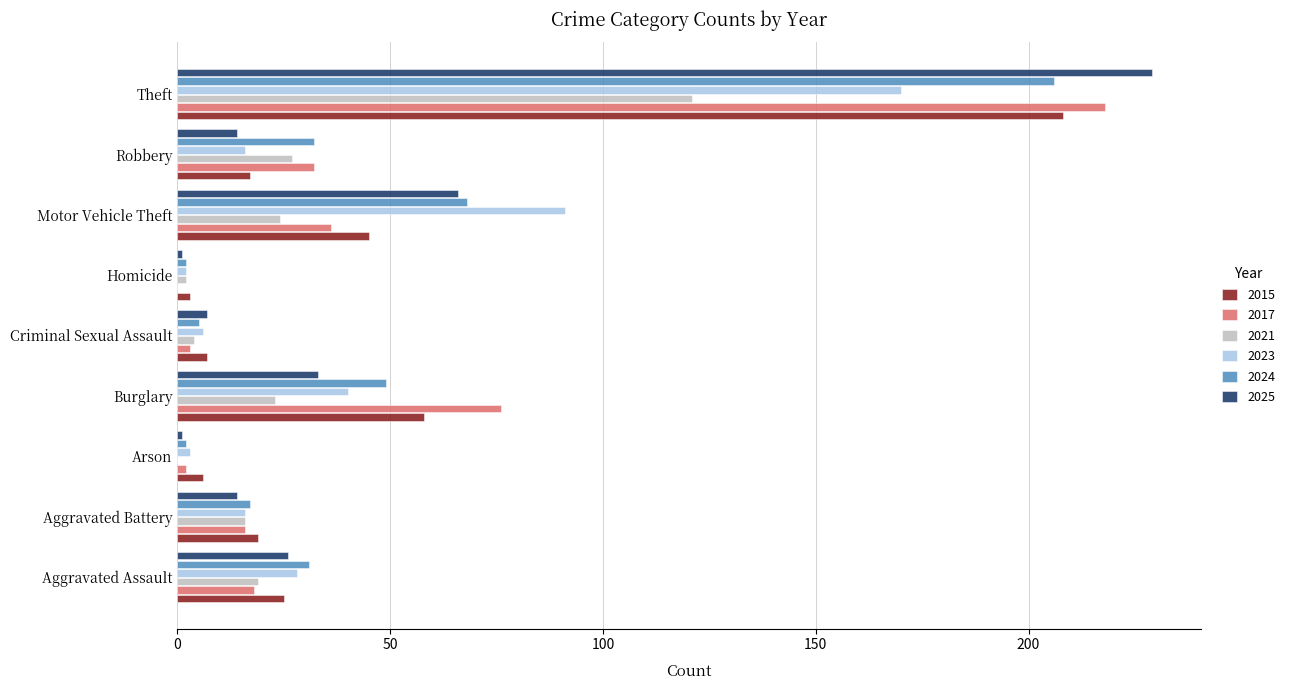

Which series has the widest spread of values?

2025